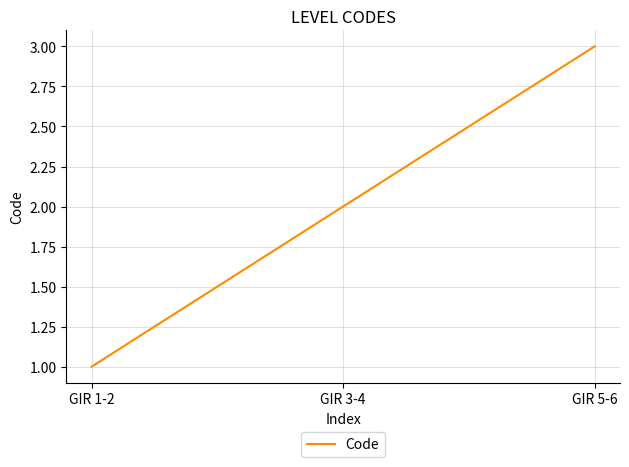

Reading left to right, what are all the values shown in this chart?

GIR 1-2=1	GIR 3-4=2	GIR 5-6=3